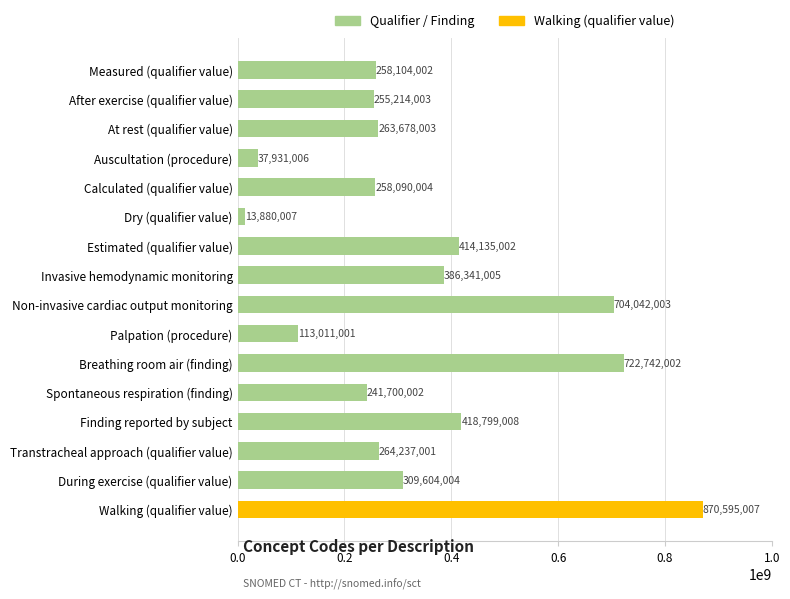

How many series are shown in this chart?

1